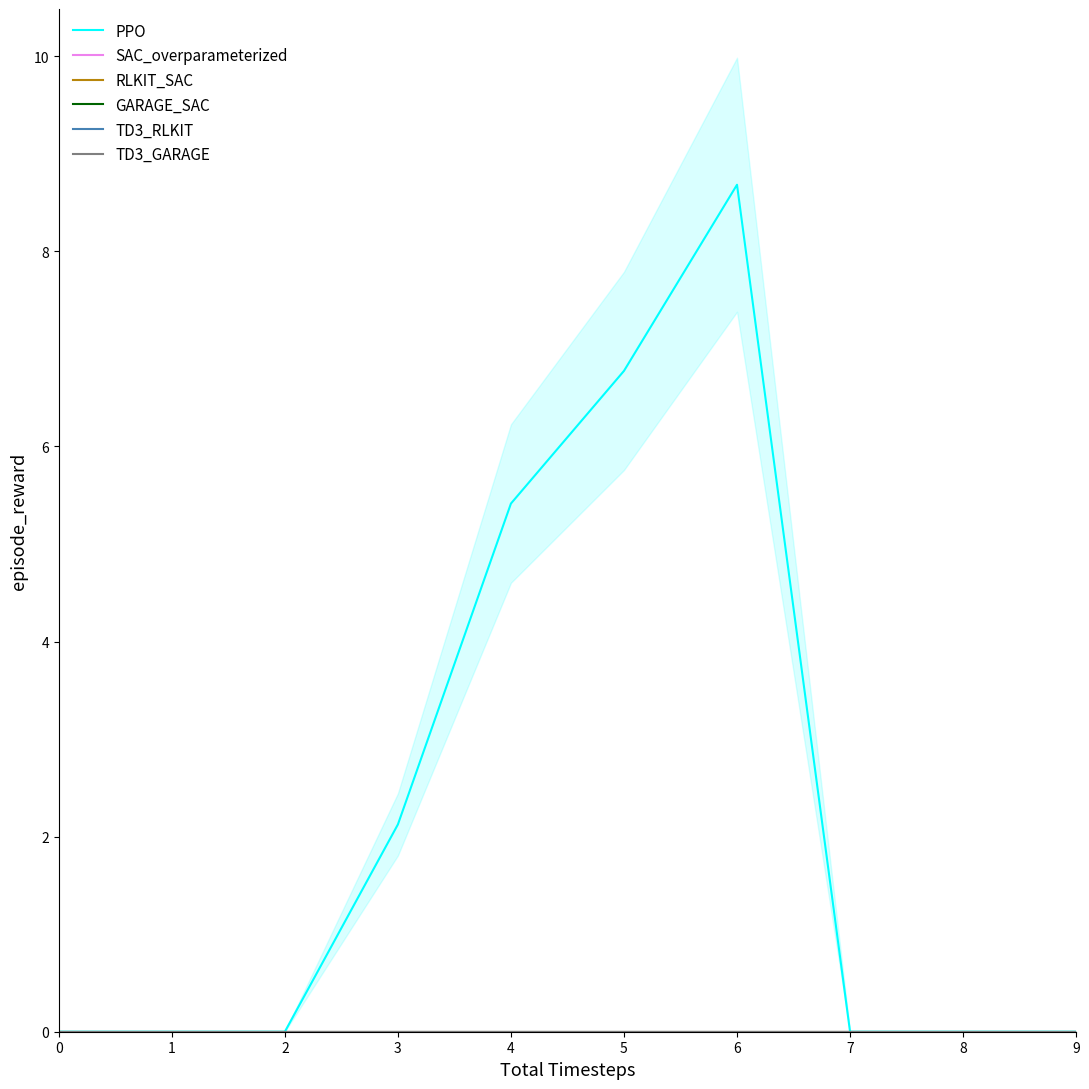

At 0, list the series in order from smallest to largest.

PPO, SAC_overparameterized, RLKIT_SAC, GARAGE_SAC, TD3_RLKIT, TD3_GARAGE